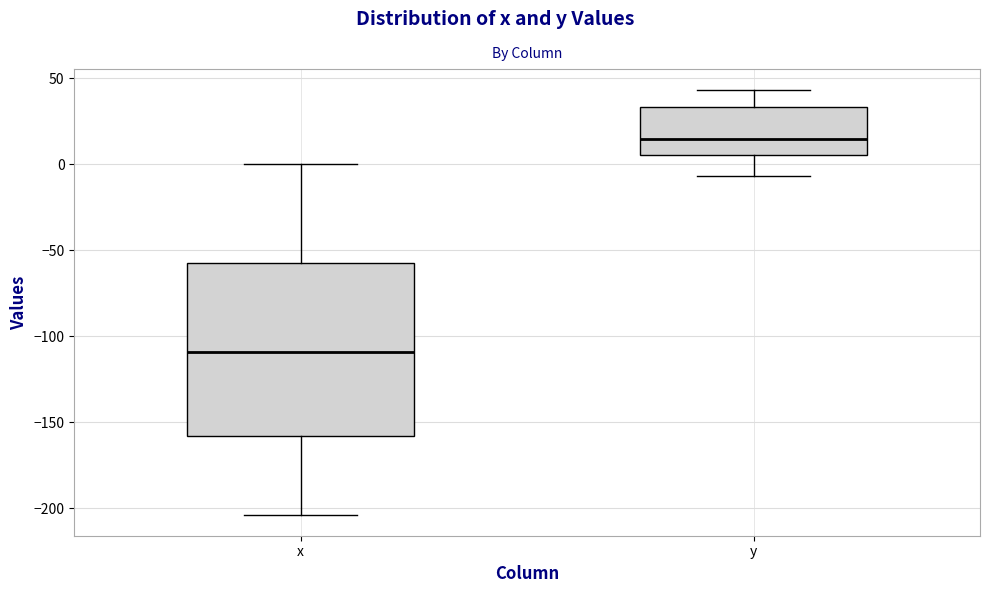

Reading left to right, read every box against the y-axis: the position of its median line, the range the box covers, and the ends of its whiskers. The values are not printed on the chart, so give them approximately, as read against the axis.

x: median -110, box -160 to -55, whiskers -205 to 0
y: median 15, box 5 to 35, whiskers -5 to 45